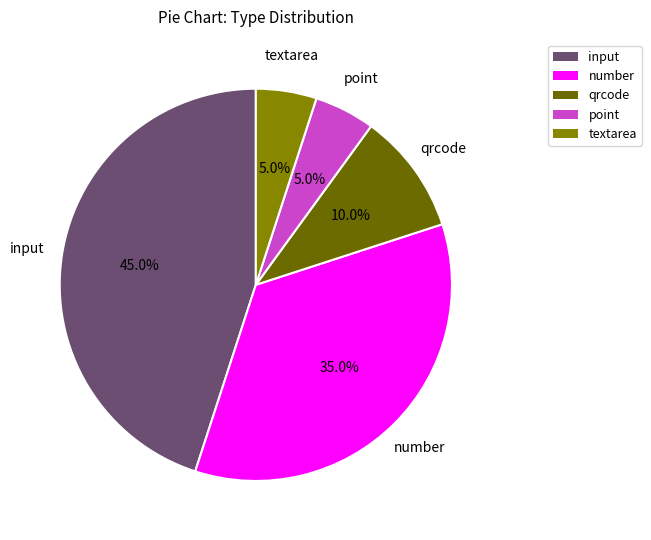

Between qrcode and input, which is larger?

input